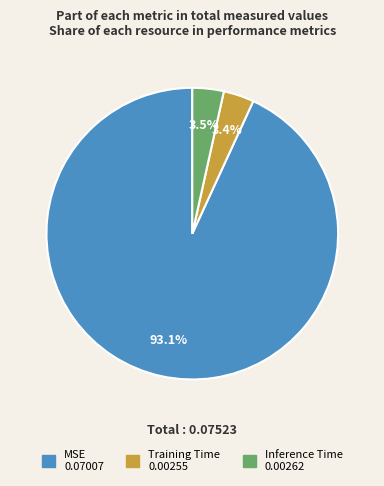

True or false: MSE accounts for 93% of the total.

True